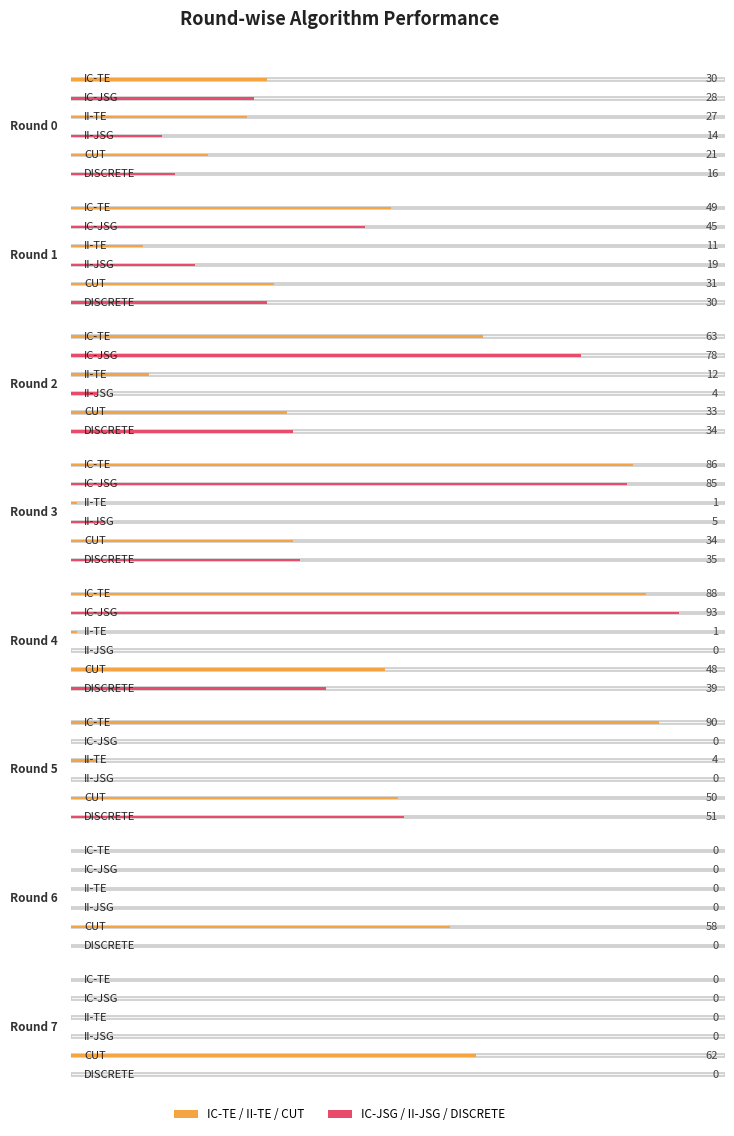

True or false: II-TE has a value of 1 at 3.

True